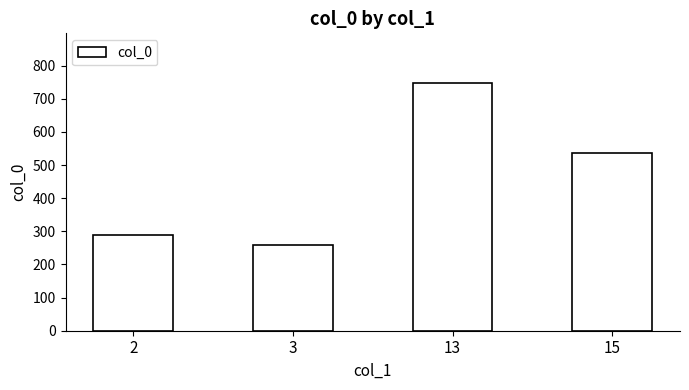

What is the minimum value shown in the chart?

260